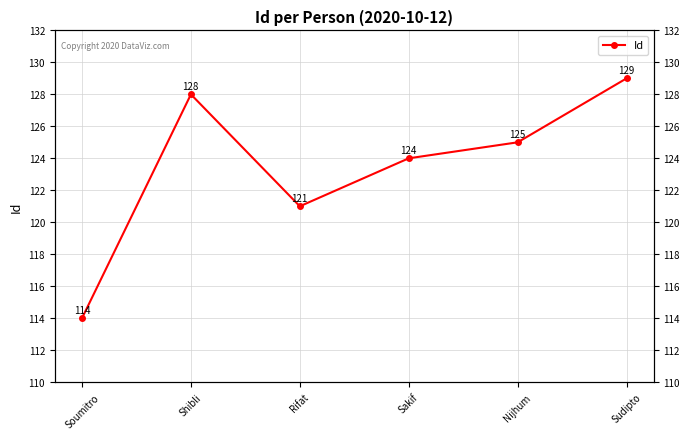

Reading right to left, what are all the values shown in this chart?

129	125	124	121	128	114